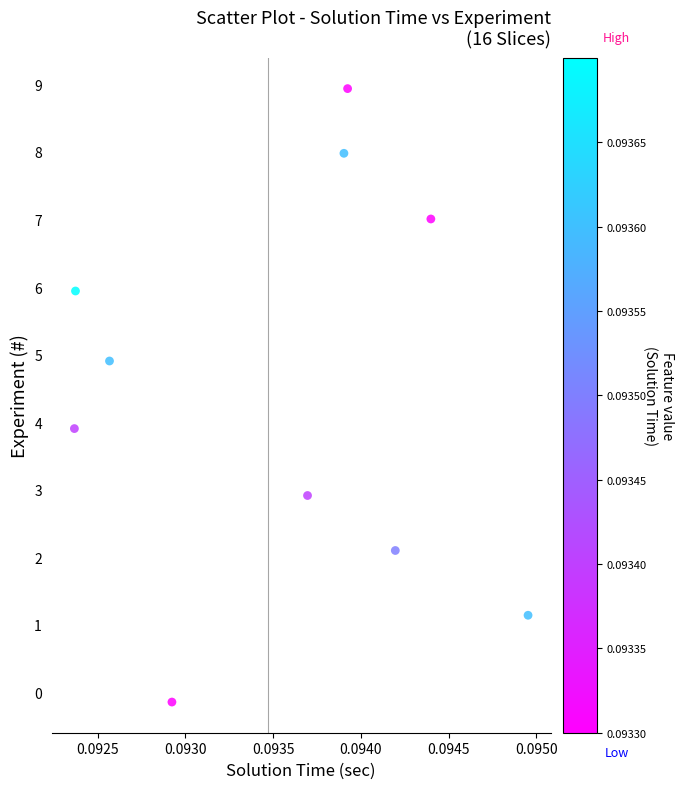

How many data points are displayed?

10